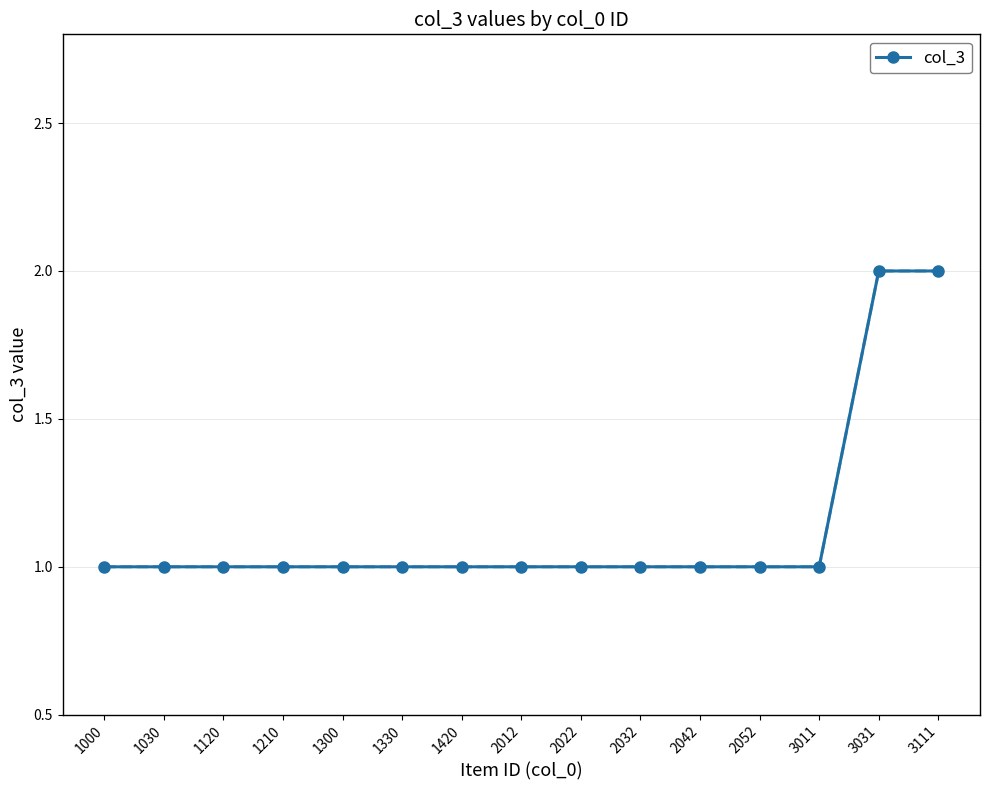

What is the value of the 10th point from the left?

1